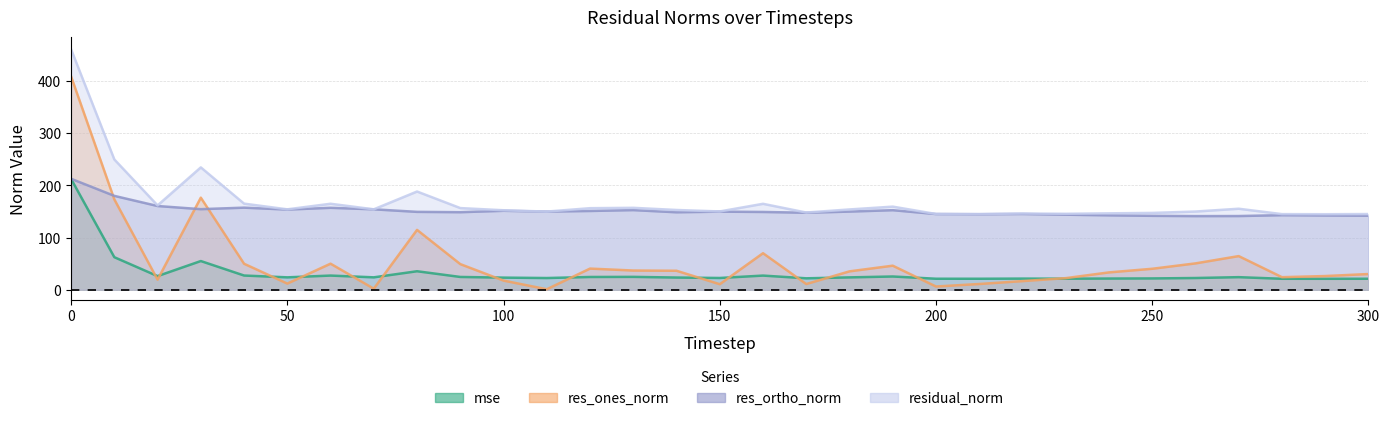

Reading right to left, transcribe all the data shown in this chart.

mse: 21.1	21.0	21.0	24.1	22.5	21.7	21.4	21.2	21.4	21.1	21.1	25.4	23.7	21.9	27.1	22.5	23.4	24.7	24.4	22.4	23.2	24.5	35.4	23.8	27.2	23.8	27.2	55.0	26.1	62.4	212.4
res_ones_norm: 30.1	26.2	24.1	64.5	50.5	40.2	33.2	22.2	16.5	11.0	6.2	46.1	35.2	10.9	70.0	10.6	36.4	36.8	40.5	0.9	17.5	49.1	114.7	2.0	49.9	11.8	49.8	176.5	19.3	173.2	408.9
res_ortho_norm: 141.9	142.4	142.9	141.3	141.1	141.7	142.6	143.9	145.2	144.7	145.1	152.5	149.8	147.6	149.1	149.7	148.5	152.6	151.0	149.8	151.3	148.6	149.3	154.1	157.1	153.7	157.3	154.4	160.5	179.9	212.7
residual_norm: 145.1	144.8	144.9	155.3	149.9	147.3	146.4	145.6	146.2	145.1	145.2	159.3	153.9	148.0	164.7	150.1	152.9	157.0	156.3	149.8	152.3	156.5	188.3	154.2	164.8	154.1	165.0	234.5	161.6	249.7	460.9